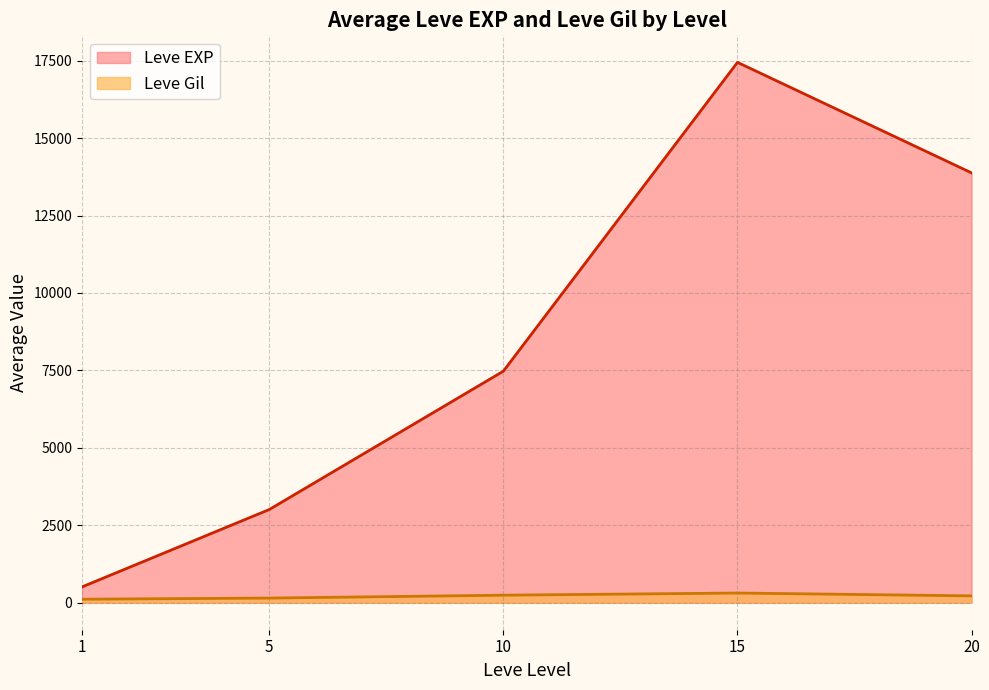

The value of Leve EXP at 20 is 4997.3. True or false?

False